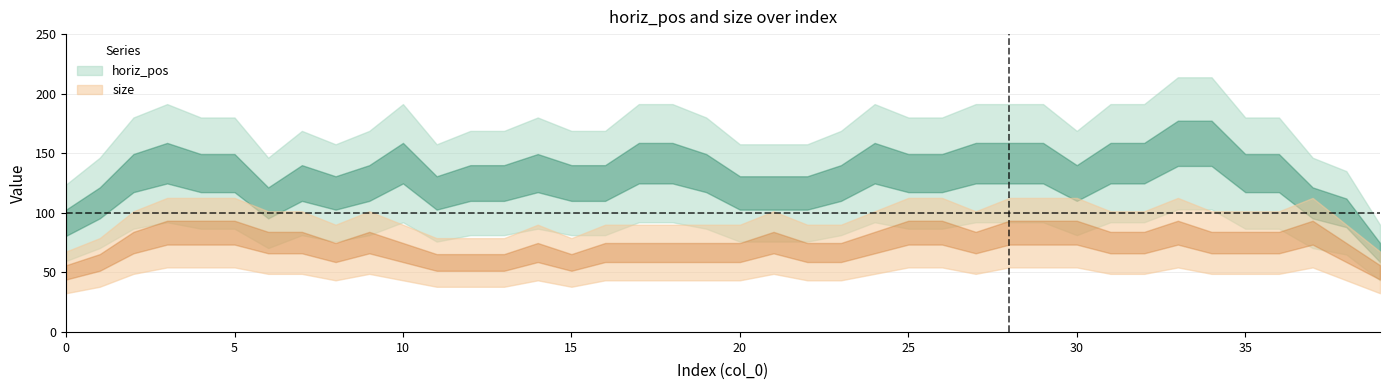

Which series ends up on top after the final intersection of size and horiz_pos?

horiz_pos